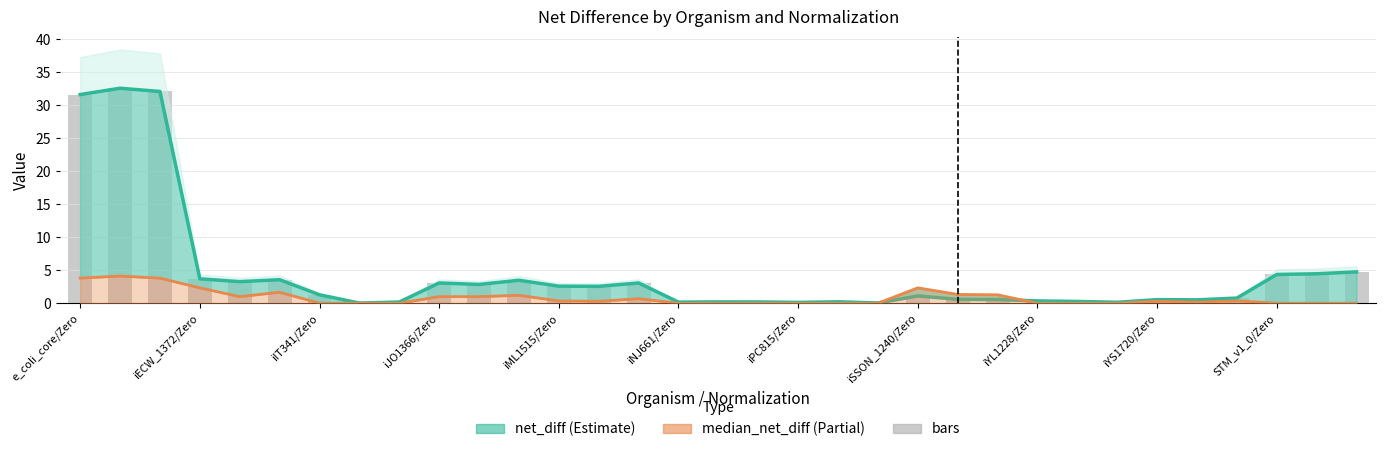

How many groups of bars are there?

33